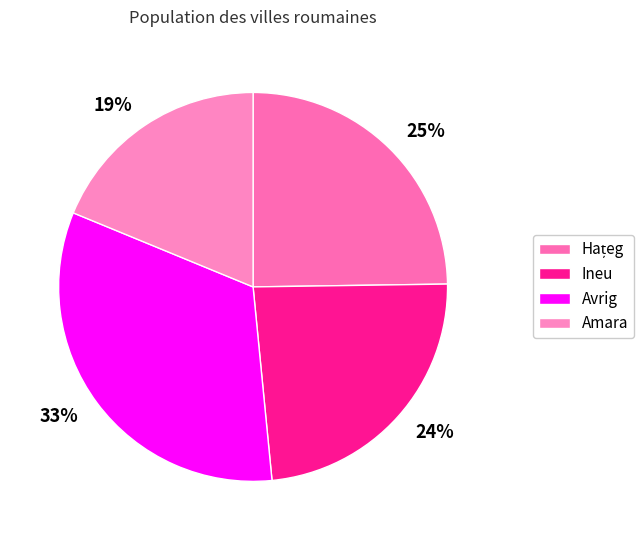

Count the number of slices in the pie.

4